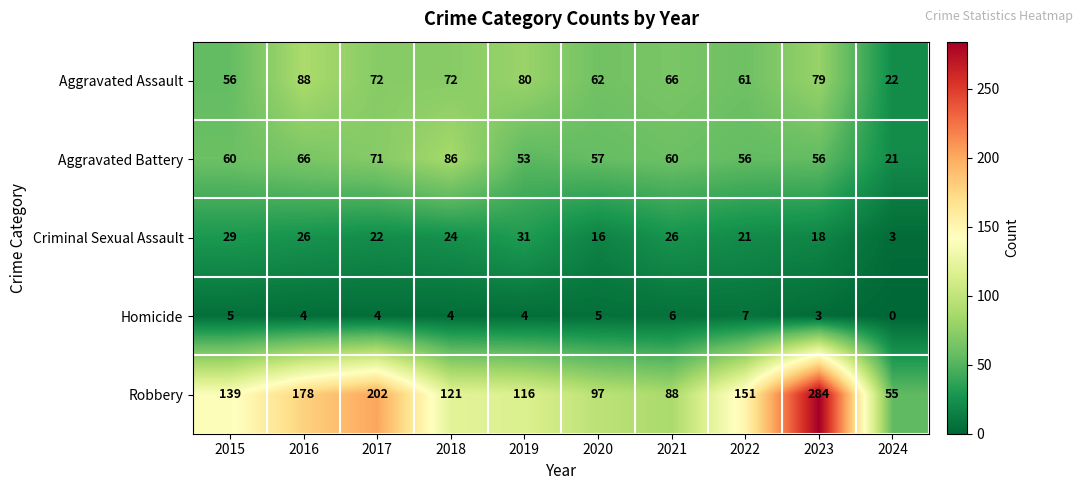

Which series has the largest total across all categories?

Robbery